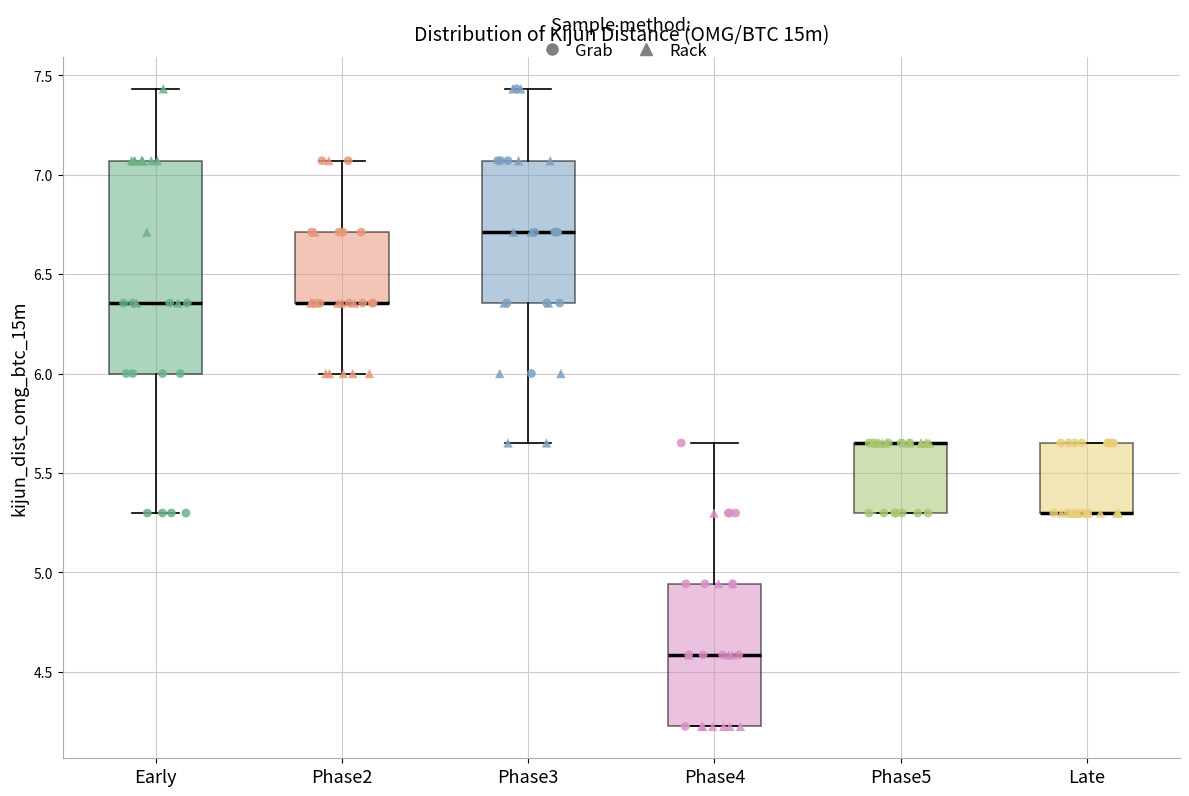

Comparing the boxes themselves (not the whiskers), which one is the tallest?

Early